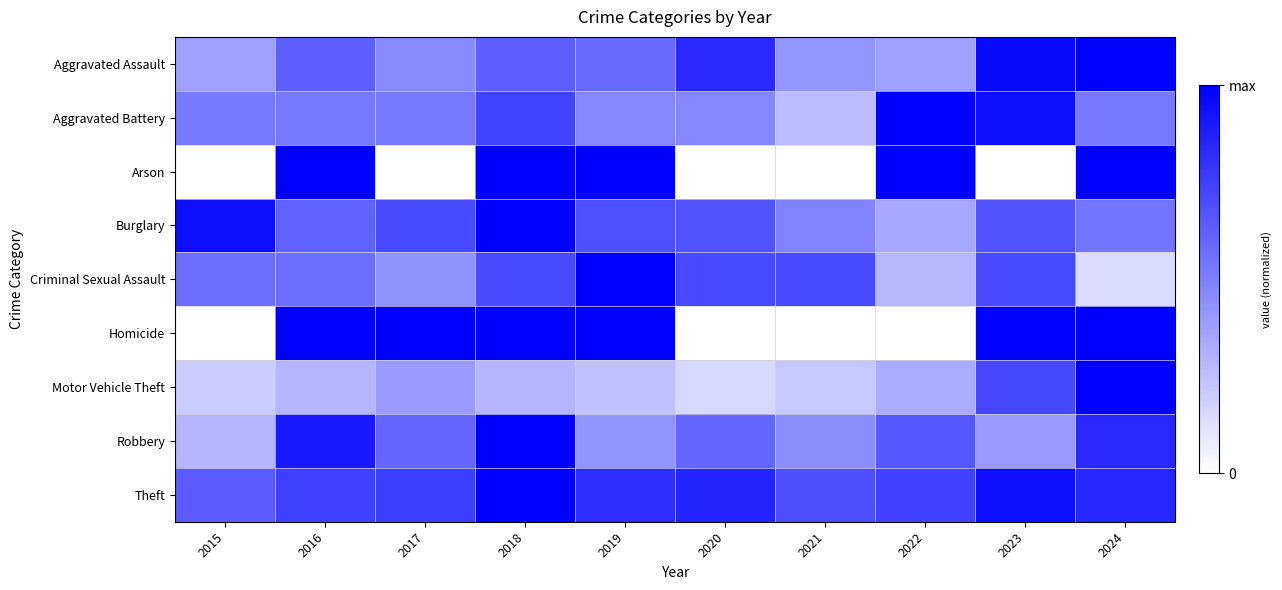

Which series changed the most between 2017 and 2021?

Homicide